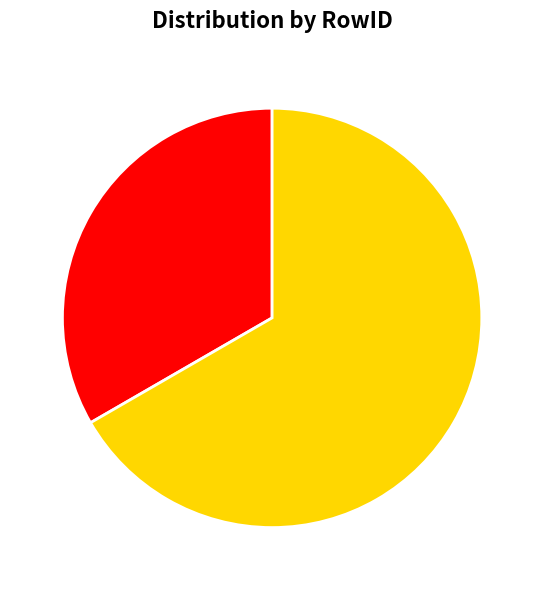

Is there any slice that represents more than half of the pie?

Yes